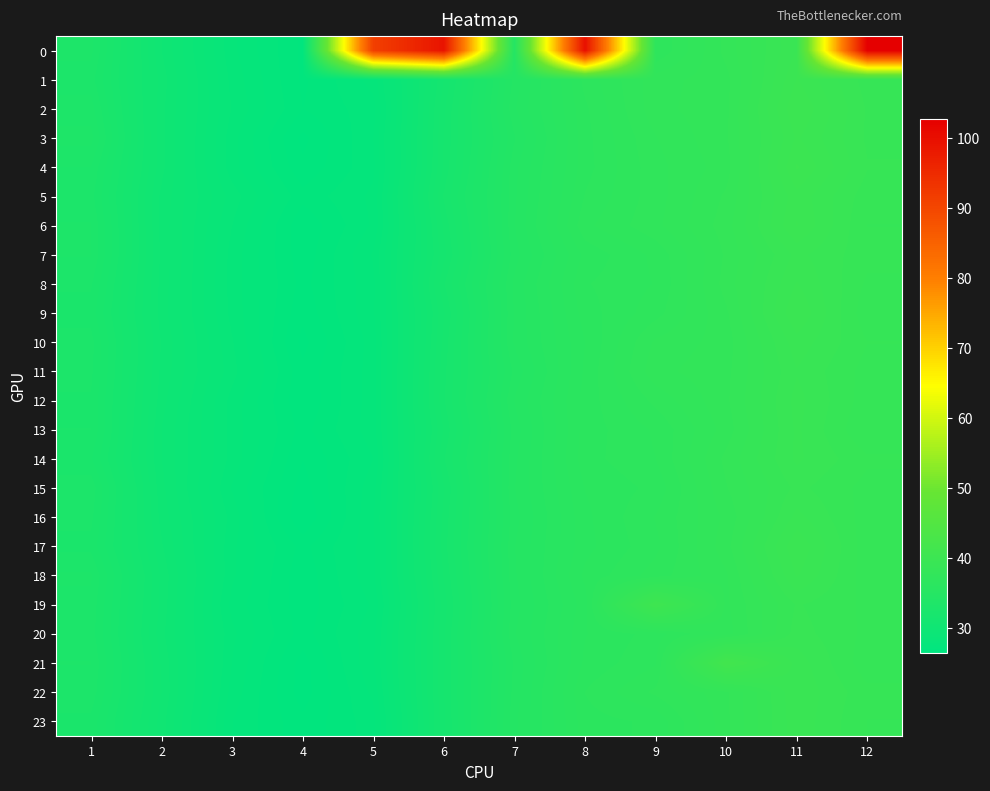

Which category has the highest value across all series?

12